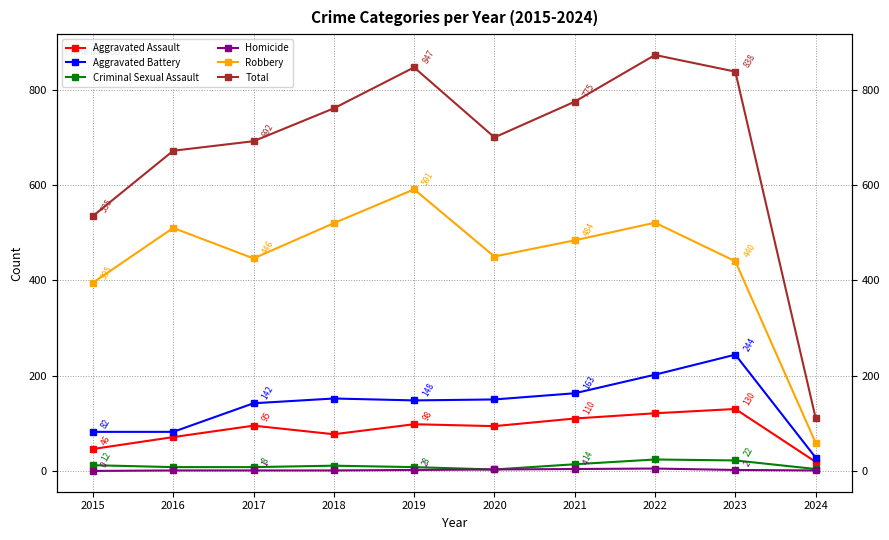

How many values in the Robbery series are below 484?

5